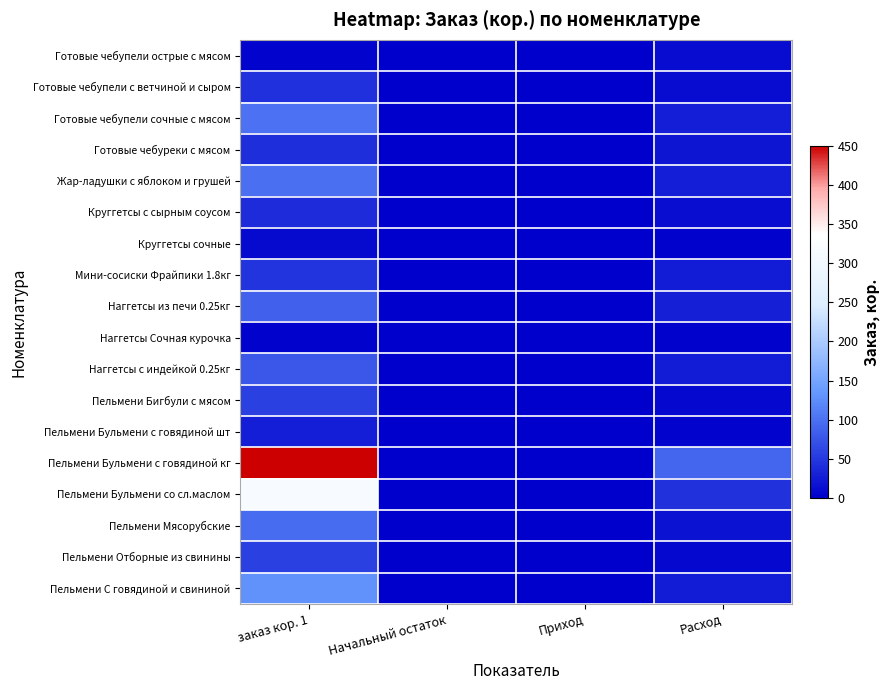

Reading left to right, what are all the values shown in this chart?

Готовые чебупели острые с мясом: заказ кор. 1=3.6	Начальный остаток=0.0	Приход=0.0	Расход=12.0
Готовые чебупели с ветчиной и сыром: заказ кор. 1=43.2	Начальный остаток=0.0	Приход=0.0	Расход=12.0
Готовые чебупели сочные с мясом: заказ кор. 1=100.8	Начальный остаток=0.0	Приход=0.0	Расход=28.0
Готовые чебуреки с мясом: заказ кор. 1=41.0	Начальный остаток=0.0	Приход=0.0	Расход=19.0
Жар-ладушки с яблоком и грушей: заказ кор. 1=99.9	Начальный остаток=0.0	Приход=0.0	Расход=27.0
Круггетсы с сырным соусом: заказ кор. 1=39.0	Начальный остаток=0.0	Приход=0.0	Расход=13.0
Круггетсы сочные: заказ кор. 1=9.0	Начальный остаток=0.0	Приход=0.0	Расход=3.0
Мини-сосиски Фрайпики 1.8кг: заказ кор. 1=46.8	Начальный остаток=0.0	Приход=0.0	Расход=26.0
Наггетсы из печи 0.25кг: заказ кор. 1=87.0	Начальный остаток=0.0	Приход=0.0	Расход=29.0
Наггетсы Сочная курочка: заказ кор. 1=3.0	Начальный остаток=0.0	Приход=0.0	Расход=2.0
Наггетсы с индейкой 0.25кг: заказ кор. 1=78.0	Начальный остаток=0.0	Приход=0.0	Расход=26.0
Пельмени Бигбули с мясом: заказ кор. 1=57.6	Начальный остаток=0.0	Приход=0.0	Расход=8.0
Пельмени Бульмени с говядиной шт: заказ кор. 1=27.5	Начальный остаток=0.0	Приход=0.0	Расход=4.0
Пельмени Бульмени с говядиной кг: заказ кор. 1=450.0	Начальный остаток=0.0	Приход=0.0	Расход=90.0
Пельмени Бульмени со сл.маслом: заказ кор. 1=316.8	Начальный остаток=0.0	Приход=0.0	Расход=44.0
Пельмени Мясорубские: заказ кор. 1=95.2	Начальный остаток=0.0	Приход=0.0	Расход=17.0
Пельмени Отборные из свинины: заказ кор. 1=57.6	Начальный остаток=0.0	Приход=0.0	Расход=8.0
Пельмени С говядиной и свининой: заказ кор. 1=130.0	Начальный остаток=0.0	Приход=0.0	Расход=26.0